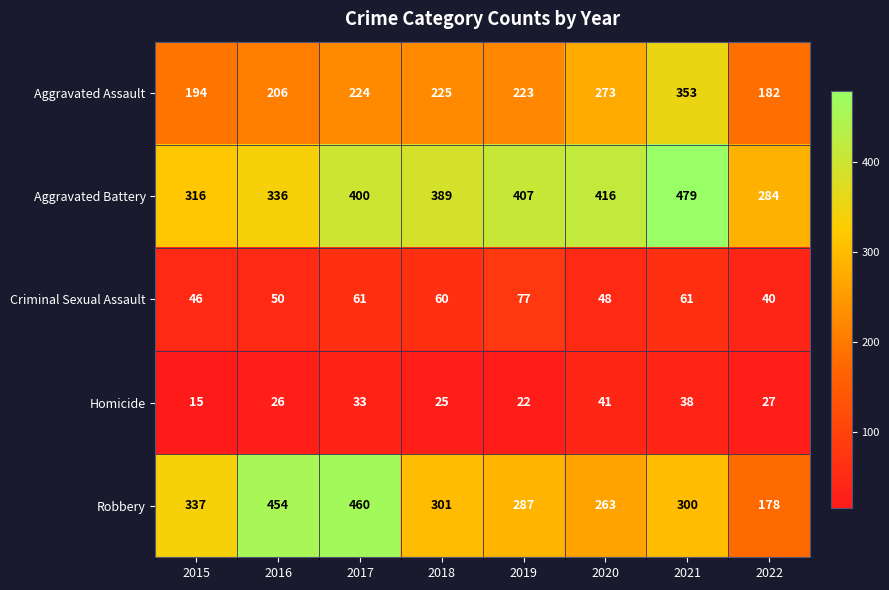

At which label does Criminal Sexual Assault first exceed 60?

2017